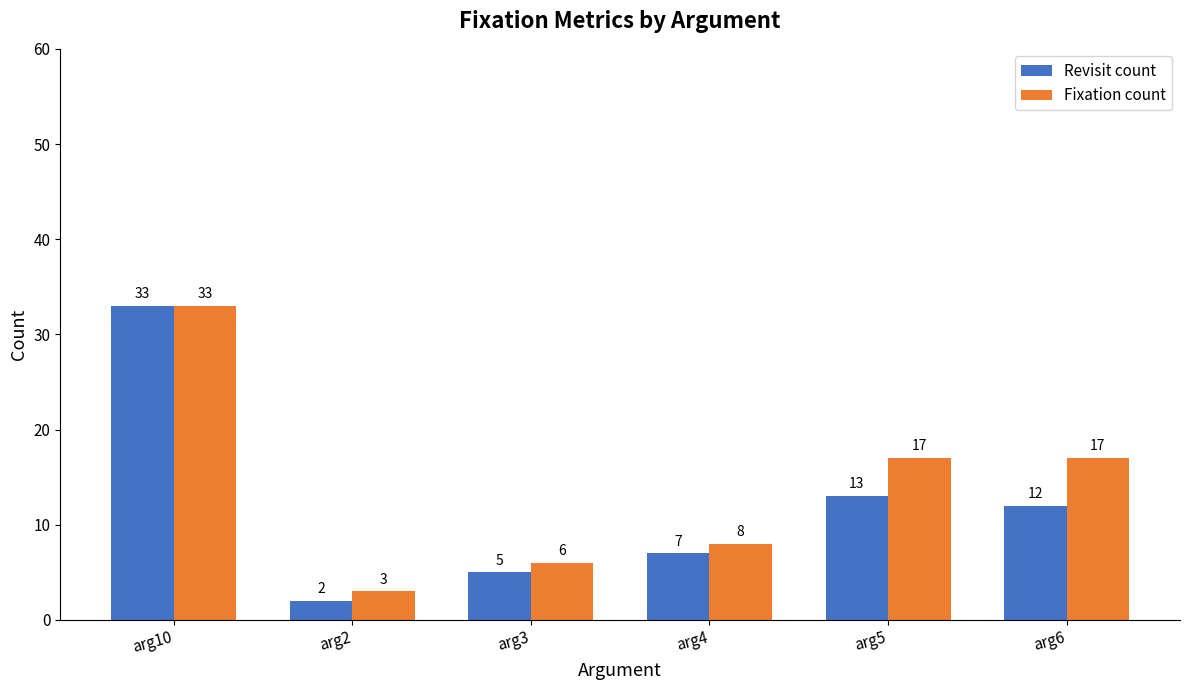

What is the label of the 2nd bar from the left?

arg2